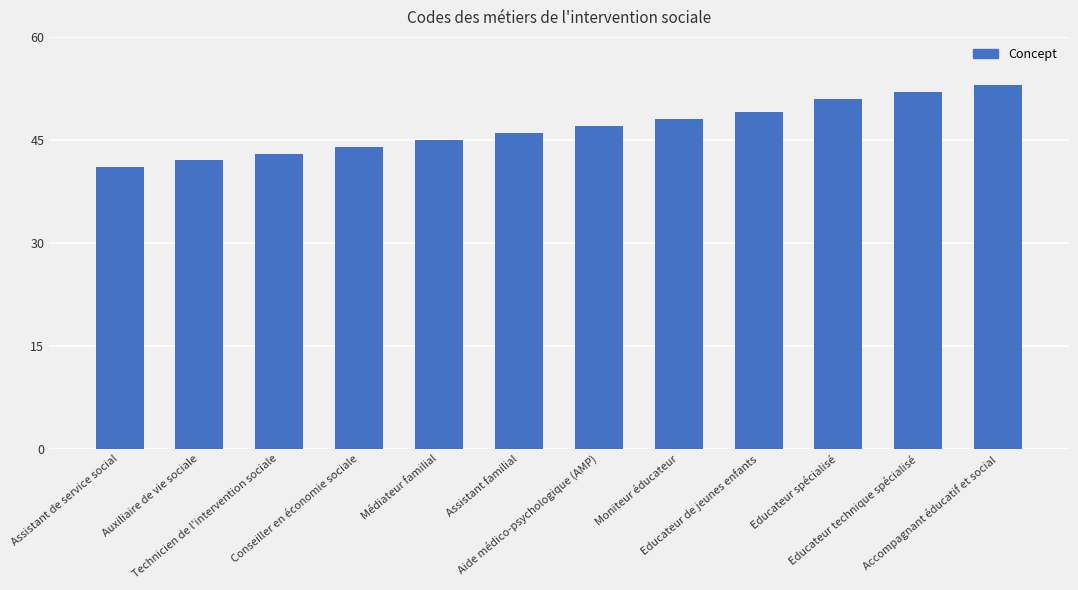

List the labels in order of value, largest first.

Accompagnant éducatif et social, Educateur technique spécialisé, Educateur spécialisé, Educateur de jeunes enfants, Moniteur éducateur, Aide médico-psychologique (AMP), Assistant familial, Médiateur familial, Conseiller en économie sociale, Technicien de l'intervention sociale, Auxiliaire de vie sociale, Assistant de service social